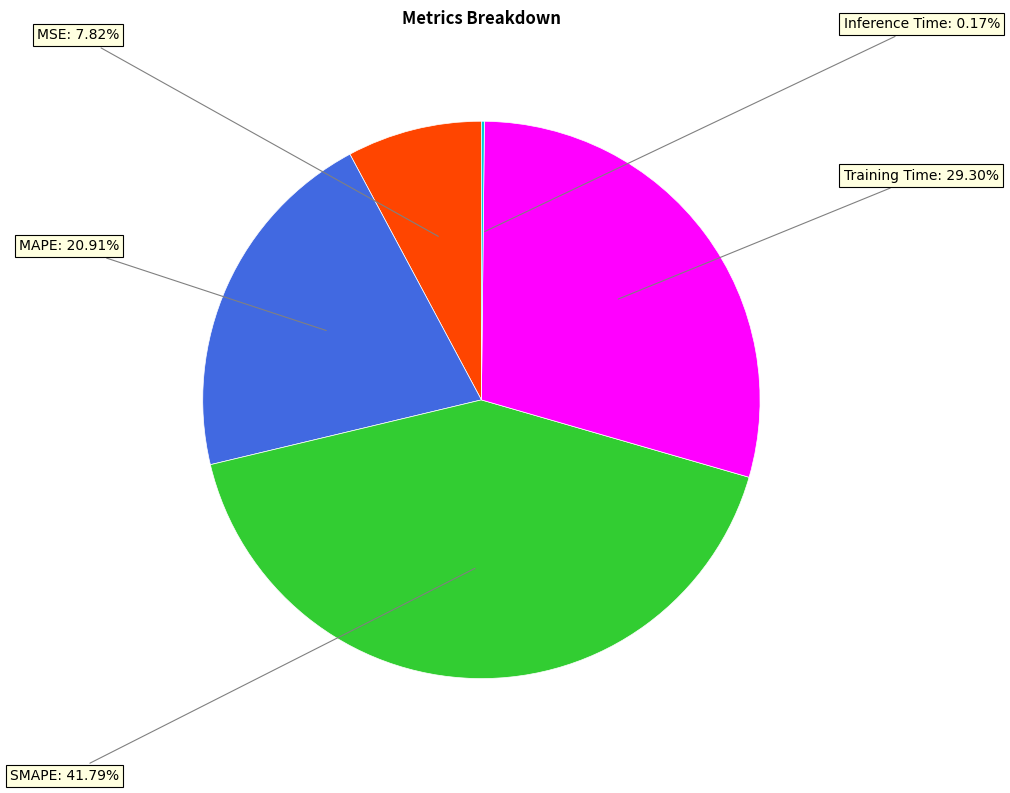

Which has a higher value, Training Time or MAPE?

Training Time